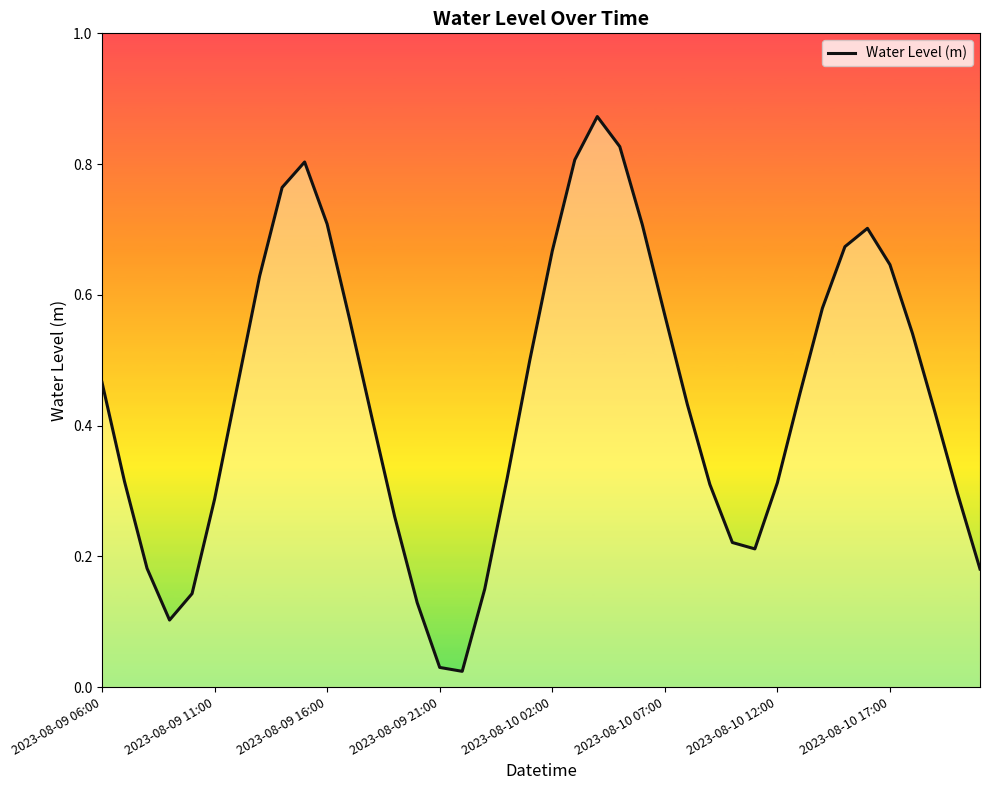

Reading right to left, transcribe all the data shown in this chart.

0.2	0.3	0.4	0.5	0.6	0.7	0.7	0.6	0.4	0.3	0.2	0.2	0.3	0.4	0.6	0.7	0.8	0.9	0.8	0.7	0.5	0.3	0.1	0.0	0.0	0.1	0.3	0.4	0.6	0.7	0.8	0.8	0.6	0.5	0.3	0.1	0.1	0.2	0.3	0.5